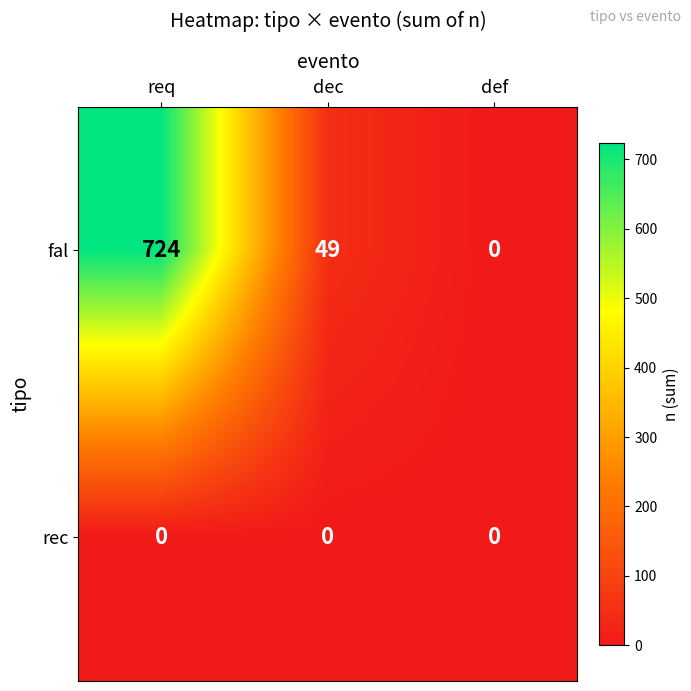

The rec series shows 0 at req. True or false?

True